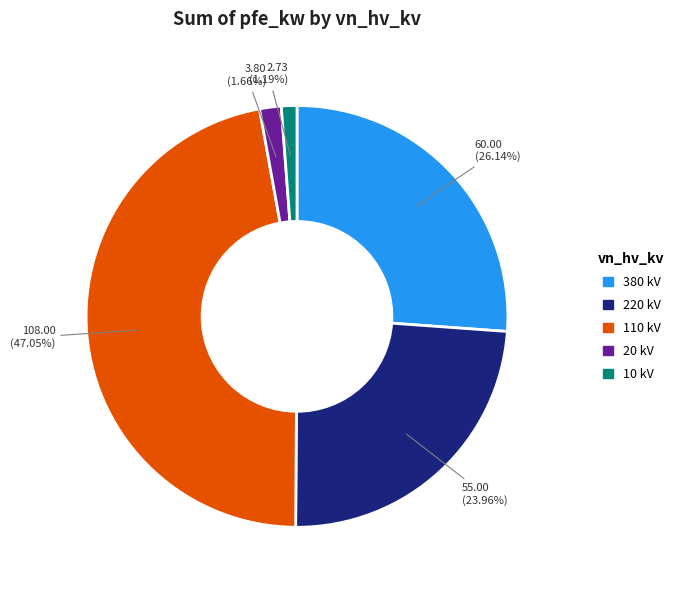

What percentage is NOT represented by 10 kV?

98.8%